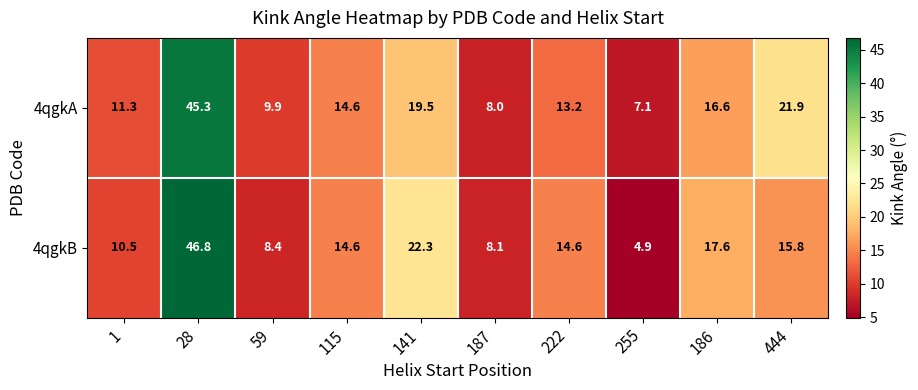

List the series in order of their peak value, lowest first.

4qgkA, 4qgkB